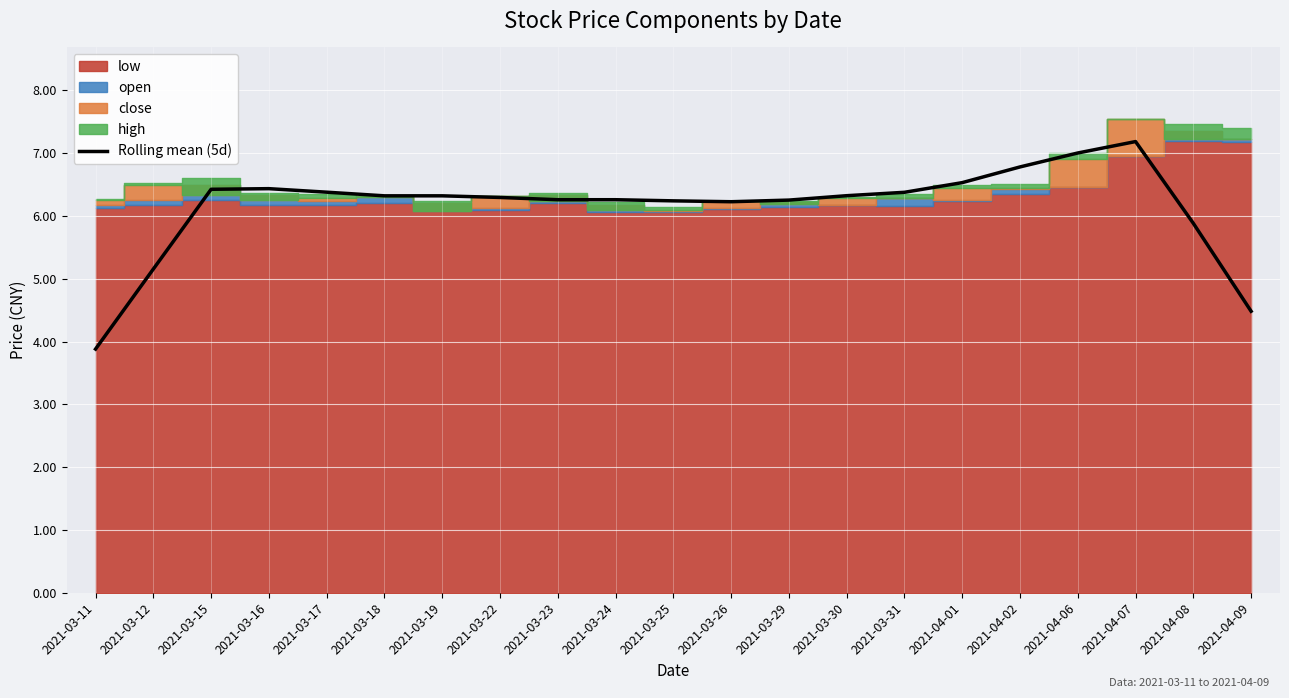

What is the maximum value shown in the chart?

7.2